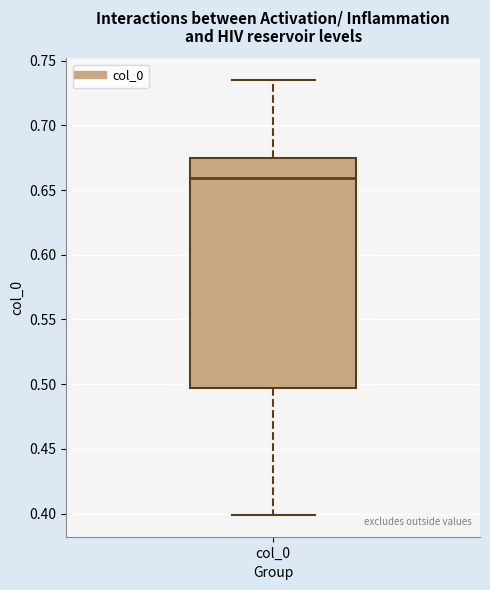

Read this box plot against the y-axis: the position of the median line, the range covered by the box, and the ends of both whiskers. The values are not printed on the chart, so give them approximately, as read against the axis.

median 0.660, box 0.495 to 0.675, whiskers 0.400 to 0.735